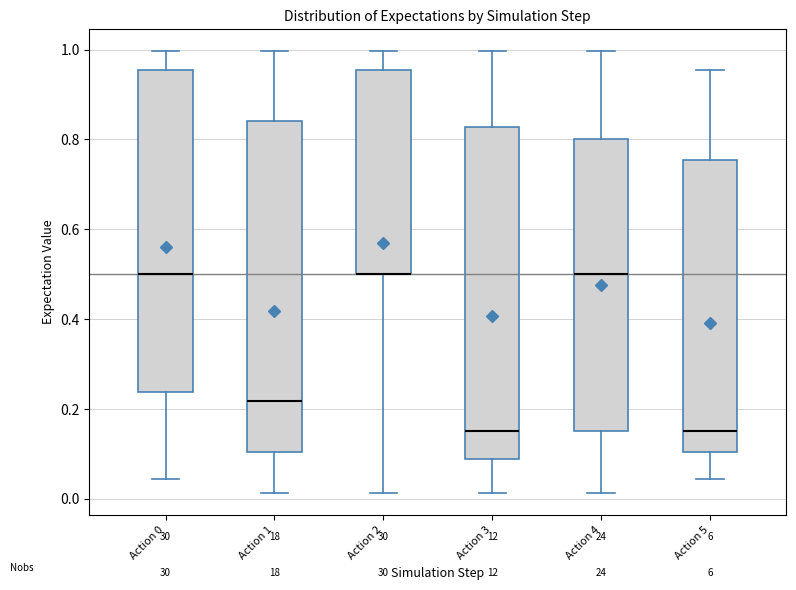

Reading left to right, transcribe this box plot: for each box, give where its median line is, the range the box spans, and where its two whiskers end, as read against the y-axis. The values are not printed on the chart, so give them approximately, as read against the axis.

Action 0: median 0.50, box 0.24 to 0.96, whiskers 0.04 to 1.00
Action 1: median 0.22, box 0.10 to 0.84, whiskers 0.02 to 1.00
Action 2: median 0.50 (drawn on the box's lower edge), box 0.50 to 0.96, whiskers 0.02 to 1.00
Action 3: median 0.16, box 0.08 to 0.82, whiskers 0.02 to 1.00
Action 4: median 0.50, box 0.16 to 0.80, whiskers 0.02 to 1.00
Action 5: median 0.16, box 0.10 to 0.76, whiskers 0.04 to 0.96